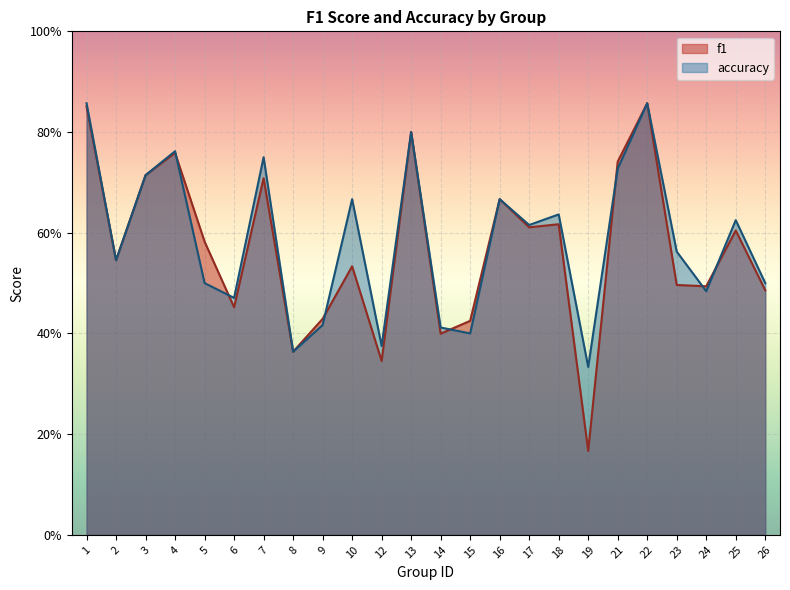

List the series in order of their overall mean, highest first.

accuracy, f1